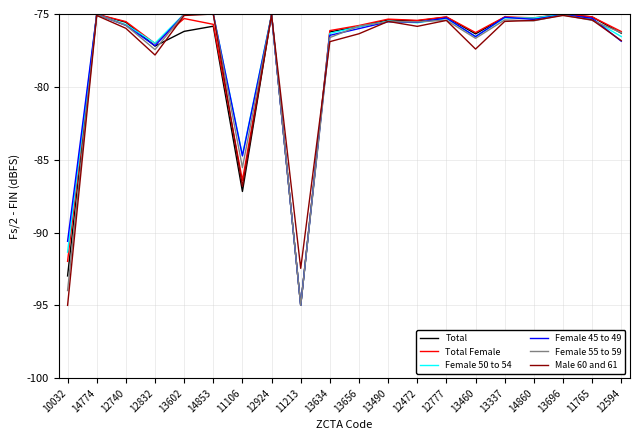

At which label does Female 50 to 54 reach its minimum?

11213